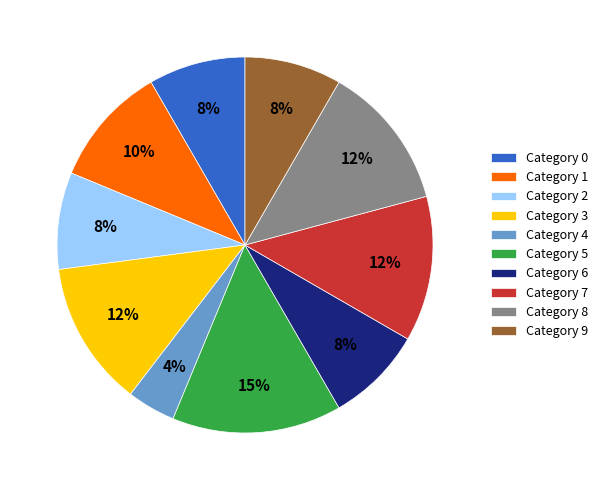

How many slices are in this pie chart?

10